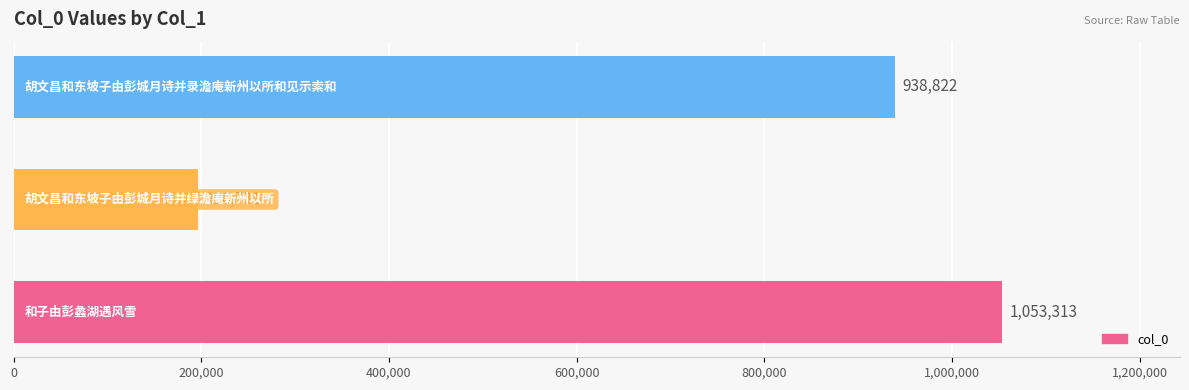

What is the difference between the maximum and minimum values?

856582